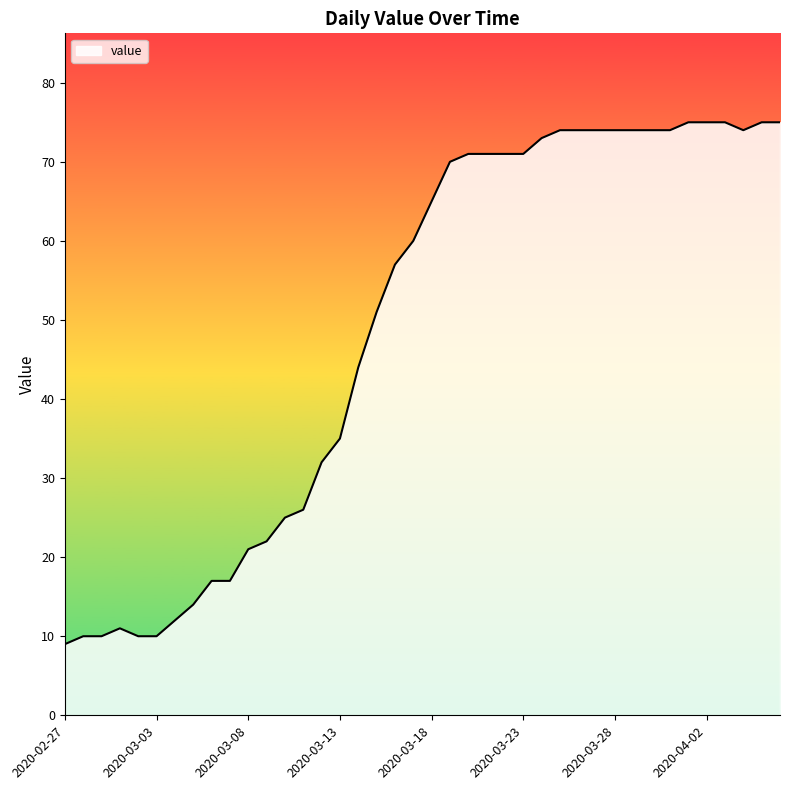

What is the minimum value shown in the chart?

9